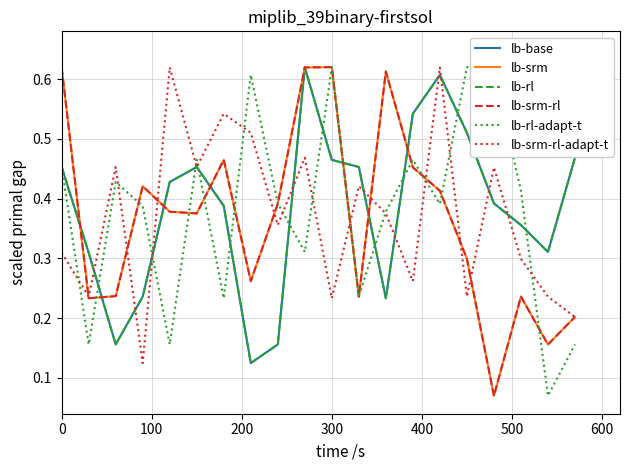

True or false: lb-rl has more than 1 points higher than both neighbors.

True